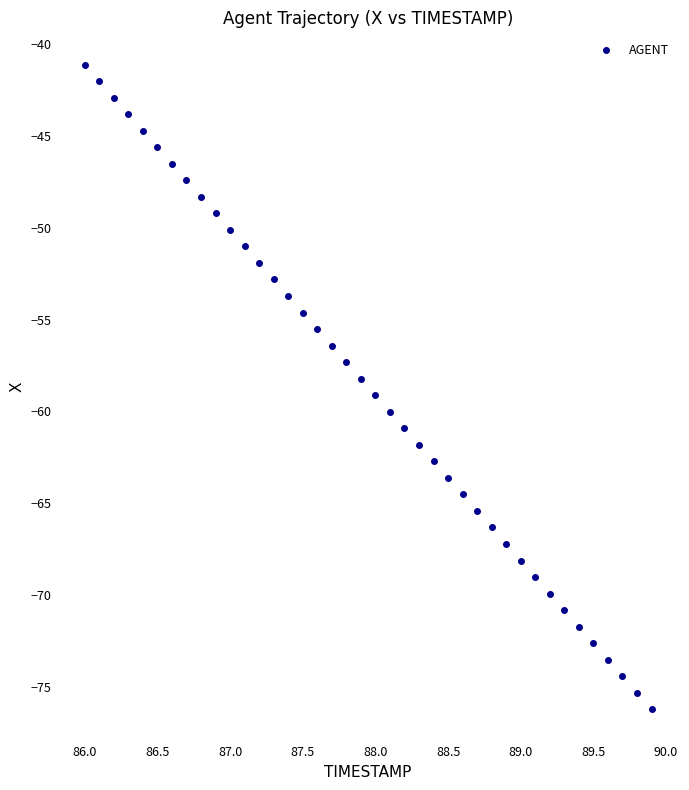

What is the range of X values (max minus min)?

3.9